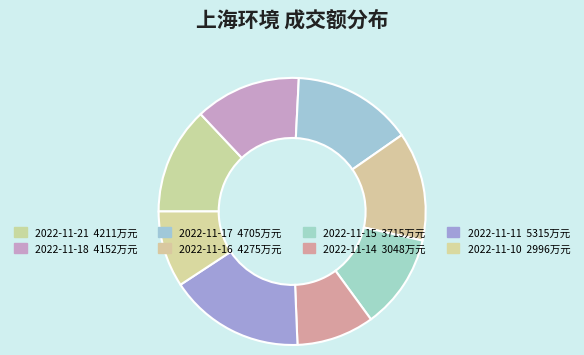

Which has a higher value, 2022-11-11 or 2022-11-14?

2022-11-11